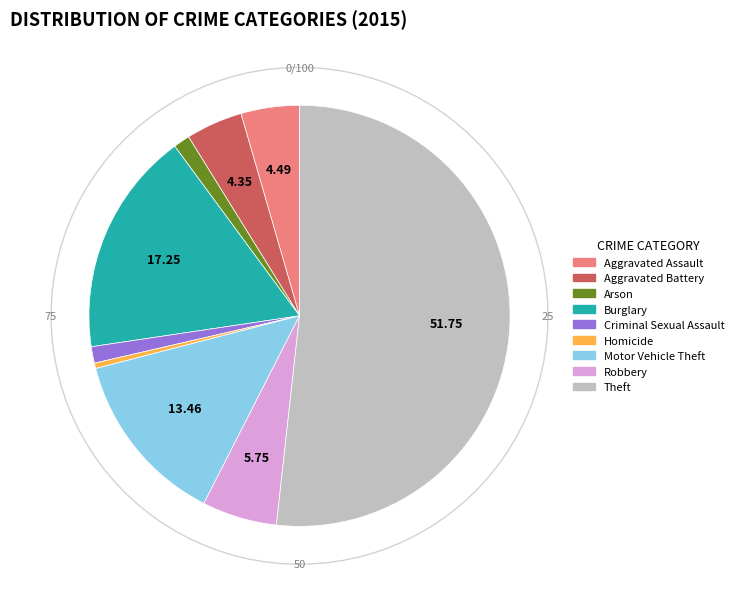

To the nearest percent, what is the combined percentage of Arson and Robbery?

7%